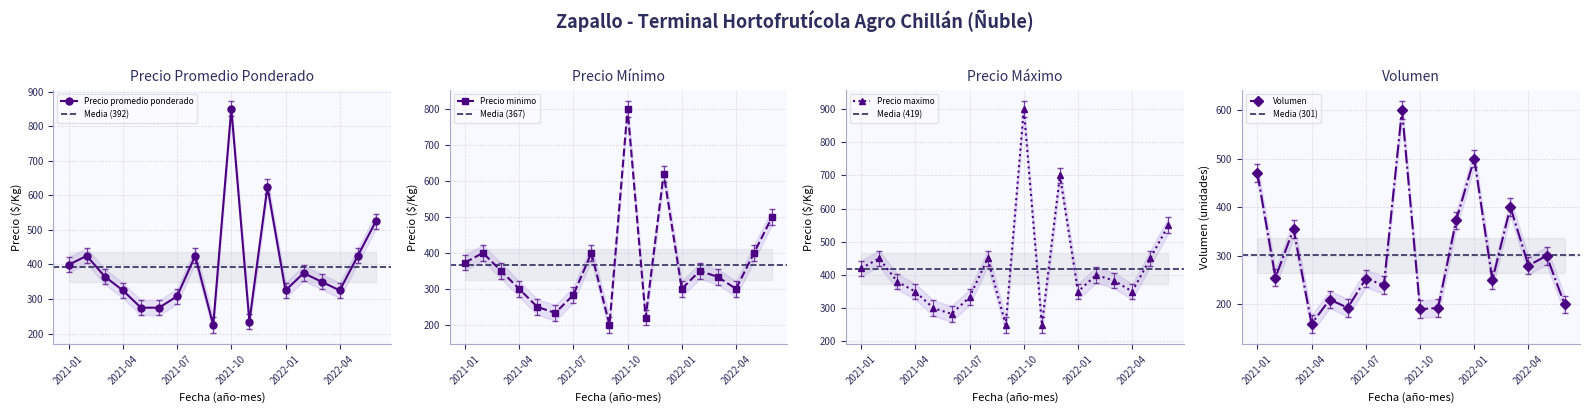

Where does the Volumen series first go above 255?

2021-01